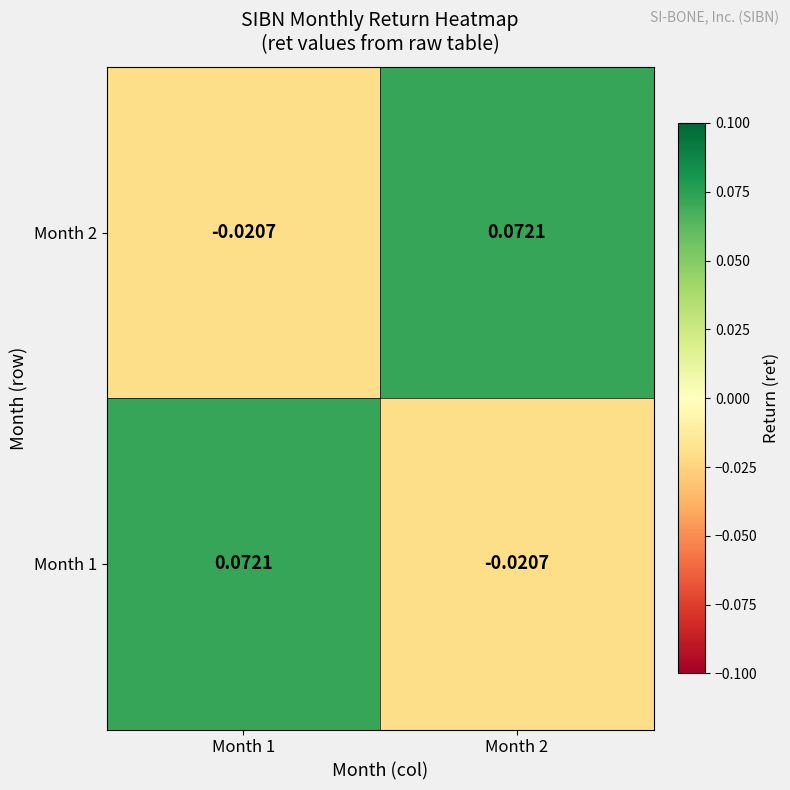

What is the sum of all row_0 values?

0.1